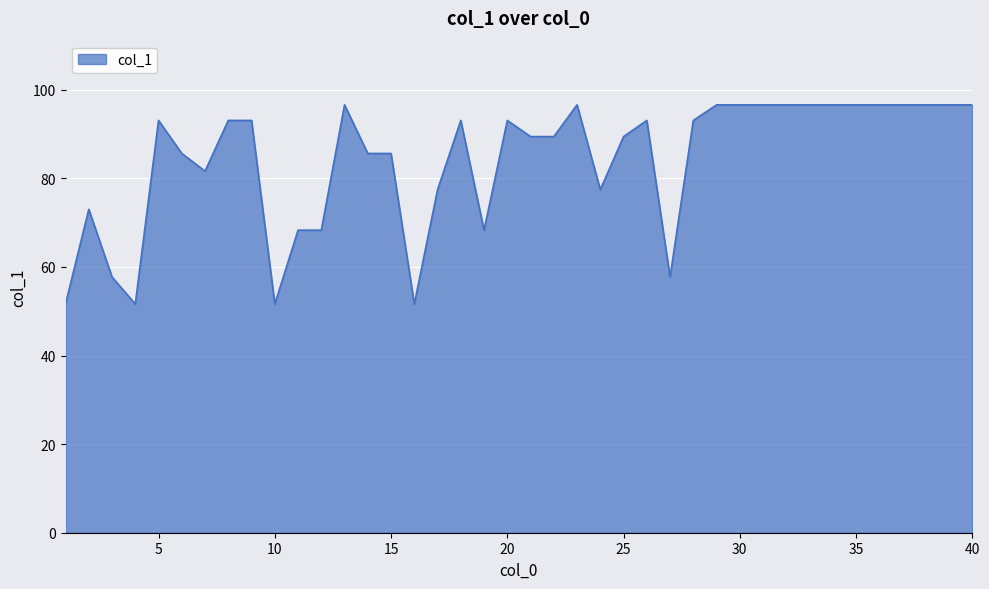

What is the maximum value shown in the chart?

96.6